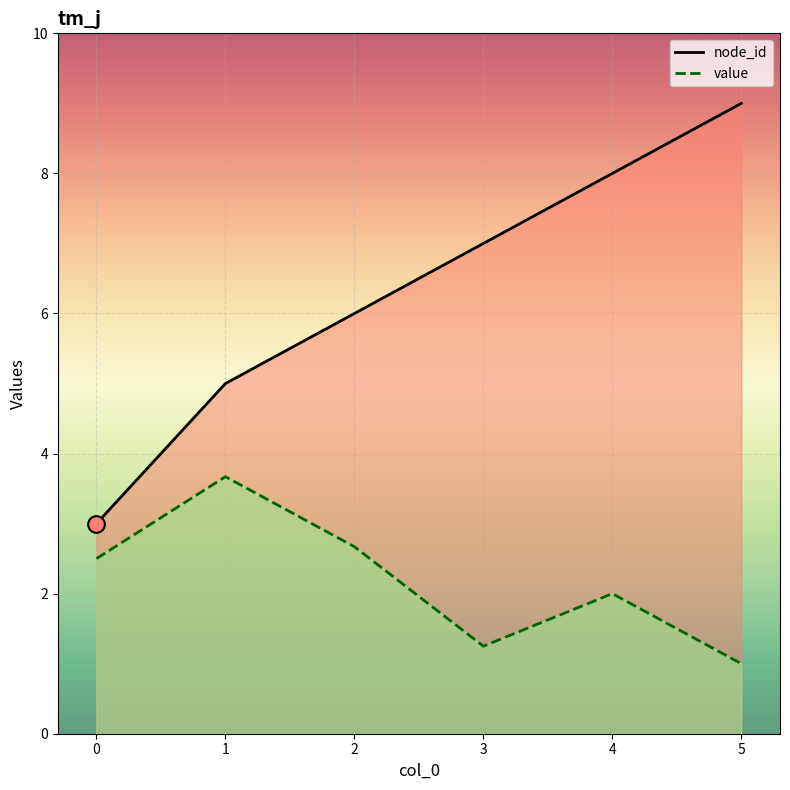

Which label corresponds to the largest value in the chart?

5